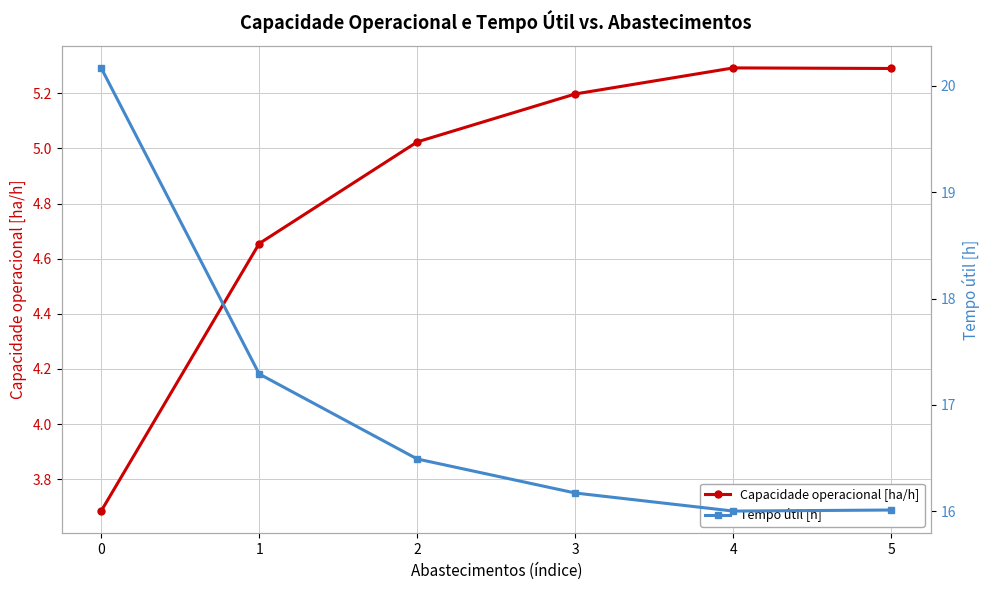

Where is Tempo útil [h] nearest to the value 18?

1